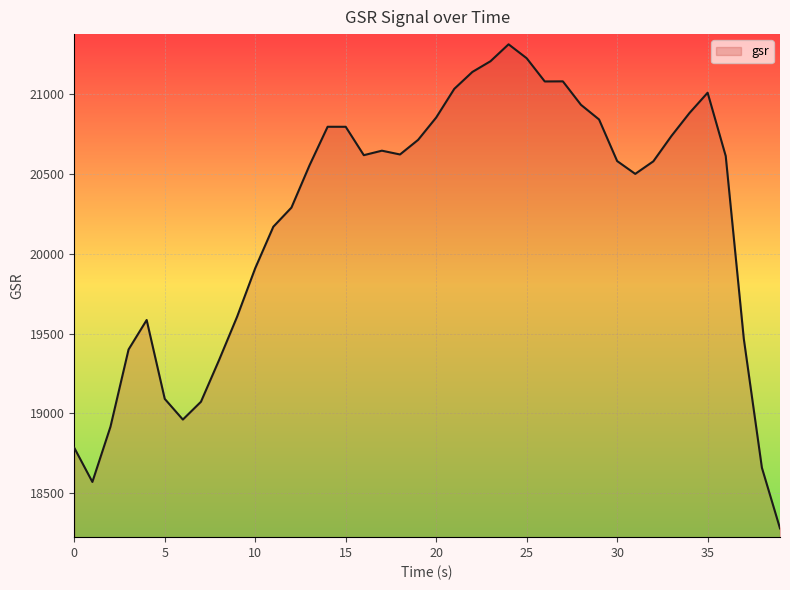

What is the sum of all values?

808464.2